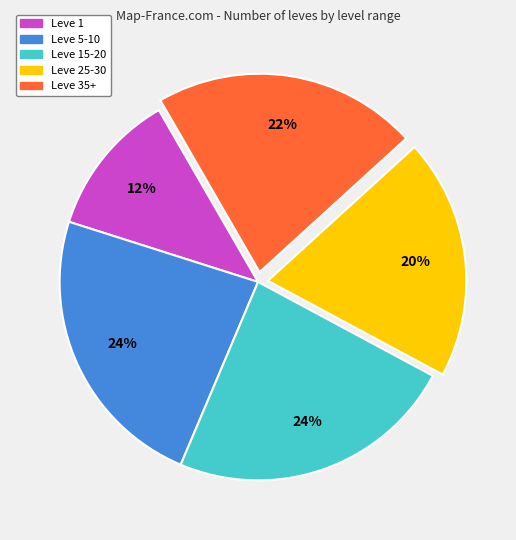

Does any single category account for the majority?

No